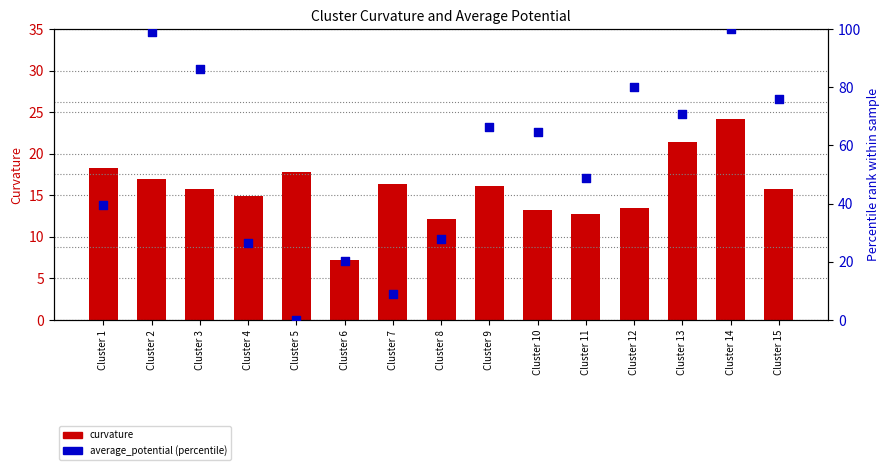

Is the value of curvature at Cluster 10 greater than the value of average_potential at Cluster 12?

No